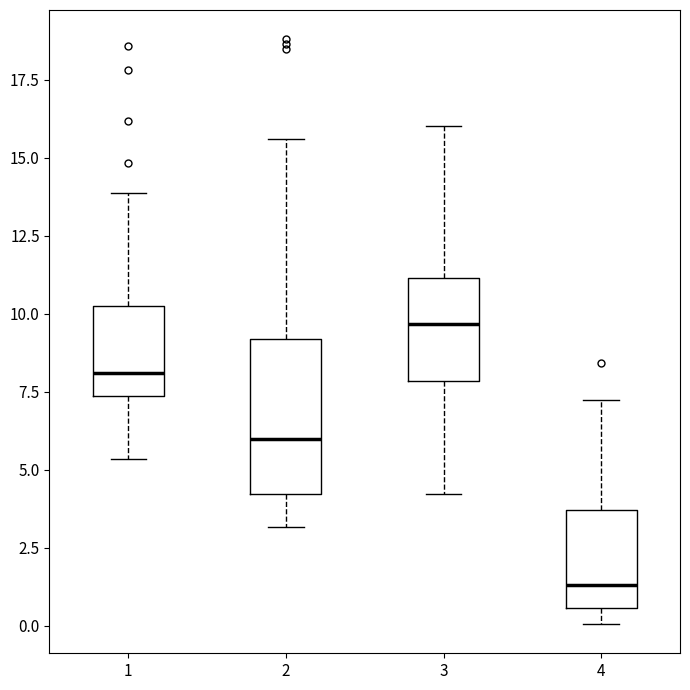

Reading left to right, read every box against the y-axis: the position of its median line, the range the box covers, and the ends of its whiskers. The values are not printed on the chart, so give them approximately, as read against the axis.

1: median 8.0, box 7.5 to 10.5, whiskers 5.5 to 14.0
2: median 6.0, box 4.0 to 9.0, whiskers 3.0 to 15.5
3: median 9.5, box 8.0 to 11.0, whiskers 4.0 to 16.0
4: median 1.5, box 0.5 to 3.5, whiskers 0.0 to 7.0